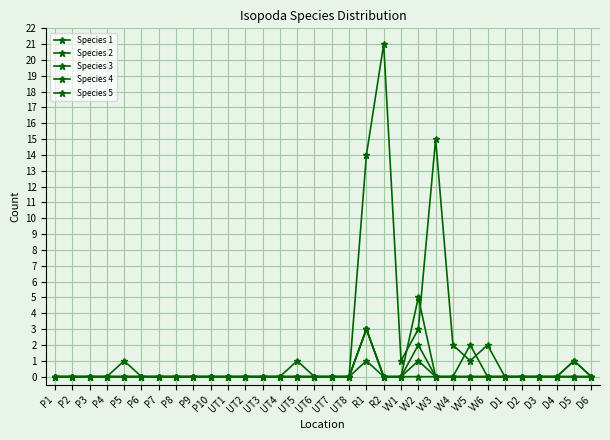

What position from the right is P9?

24